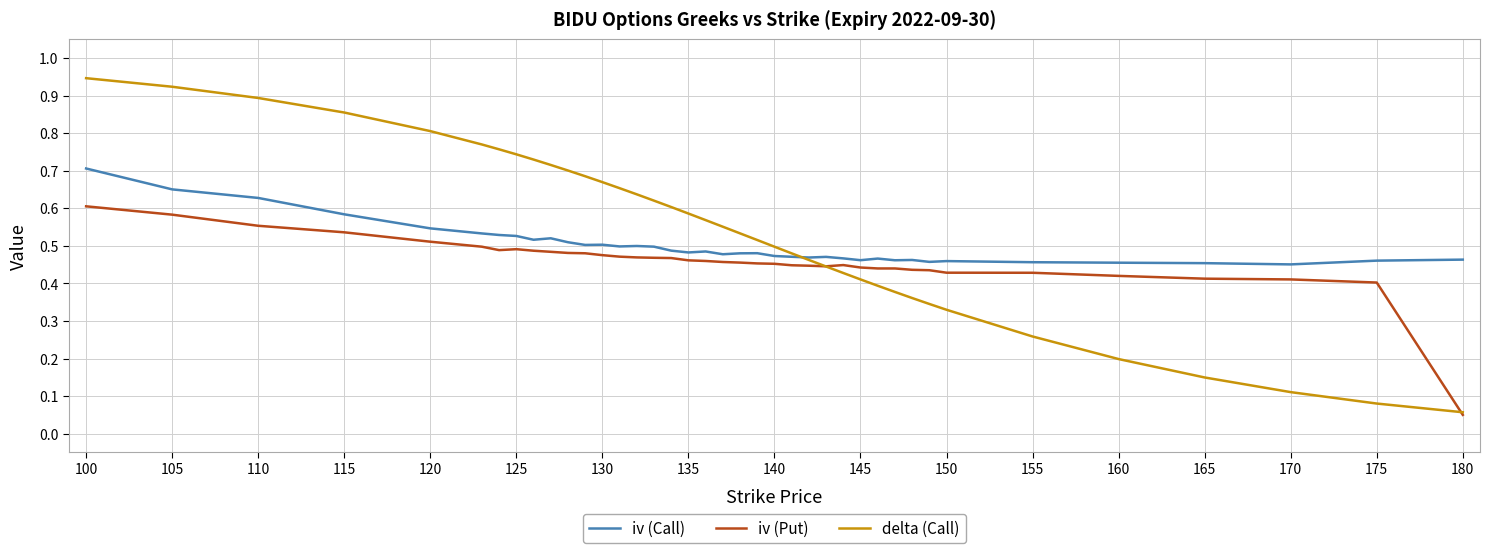

Which series has the widest spread of values?

delta (Call)